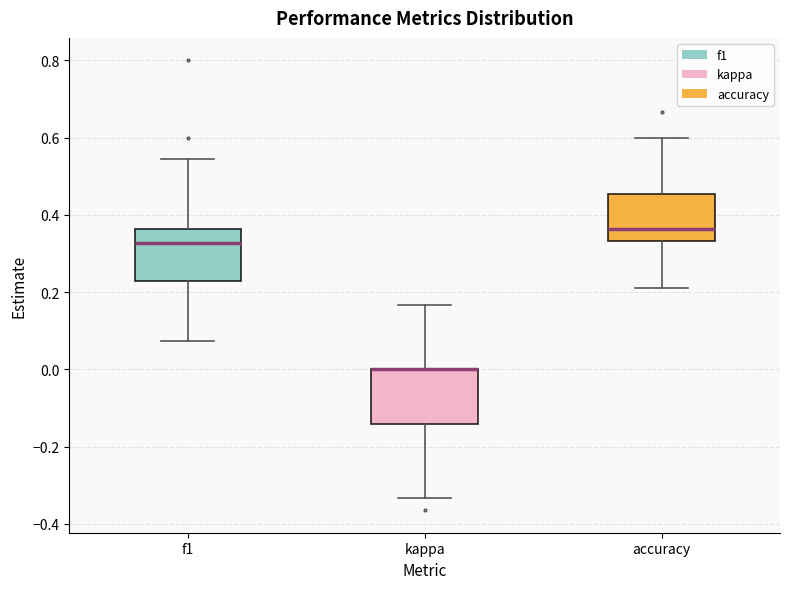

Reading left to right, read every box against the y-axis: the position of its median line, the range the box covers, and the ends of its whiskers. The values are not printed on the chart, so give them approximately, as read against the axis.

f1: median 0.32, box 0.22 to 0.36, whiskers 0.08 to 0.54
kappa: median 0.00 (drawn on the box's upper edge), box -0.14 to 0.00, whiskers -0.34 to 0.16
accuracy: median 0.36, box 0.34 to 0.46, whiskers 0.22 to 0.60